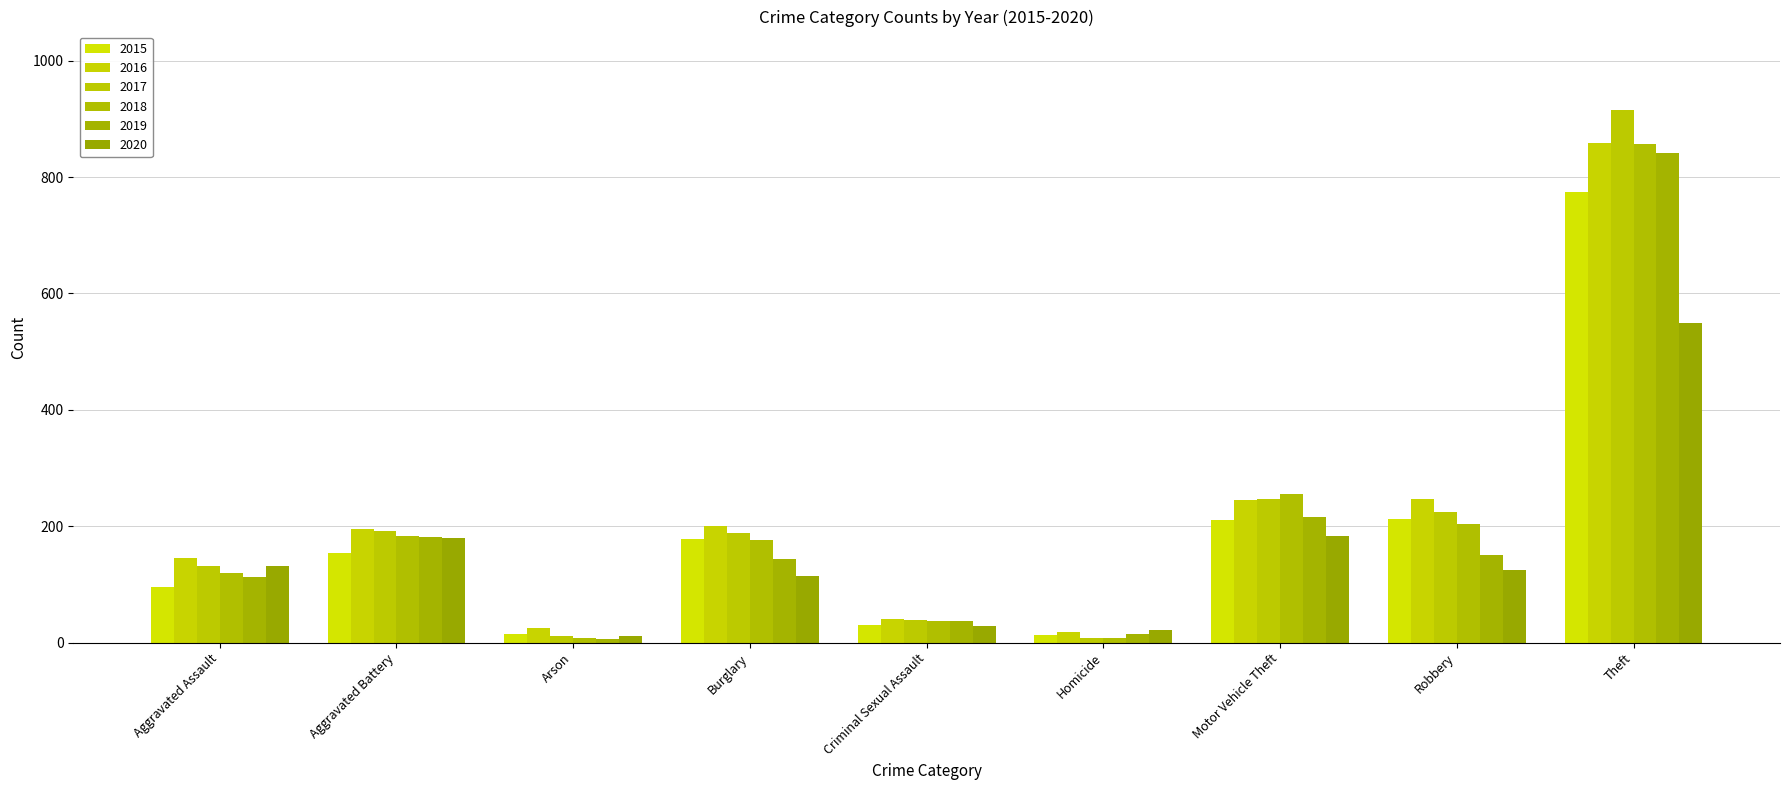

How many bars are there in each group?

6